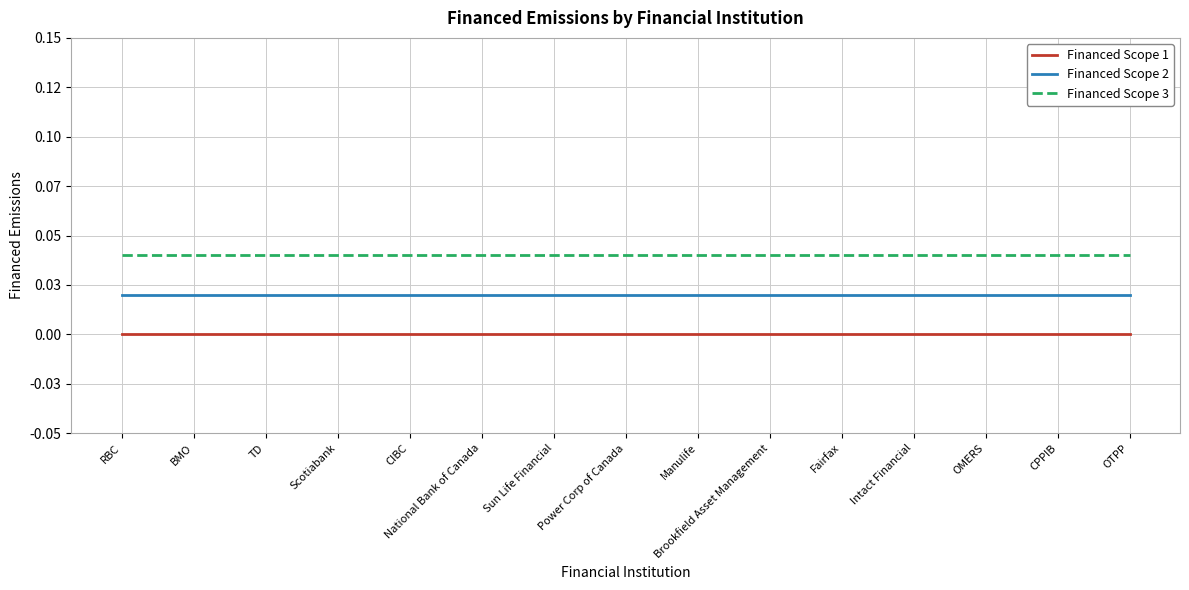

At which label does Financed Scope 3 reach its minimum?

RBC